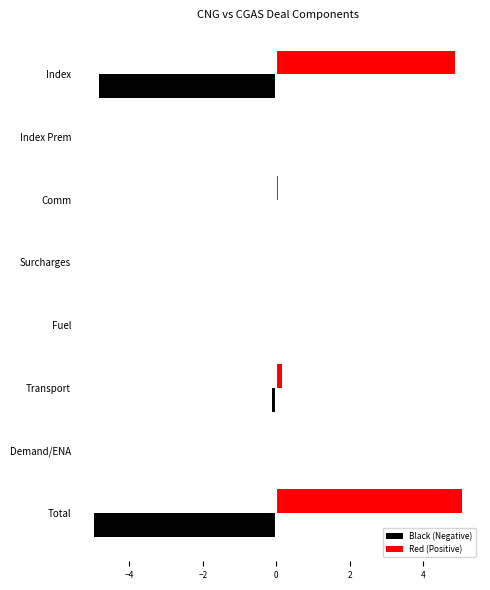

Which series has the largest total across all categories?

Red (Positive)